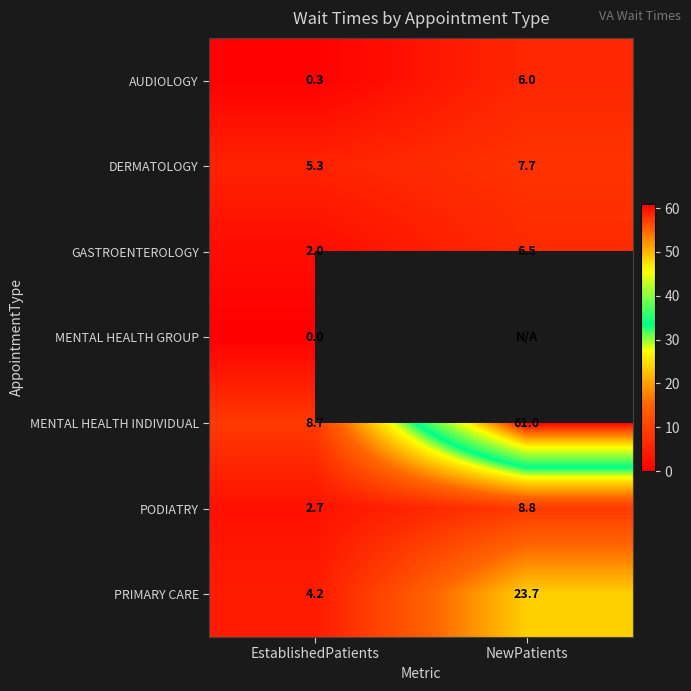

The PRIMARY CARE series shows 4.2 at EstablishedPatients. True or false?

True